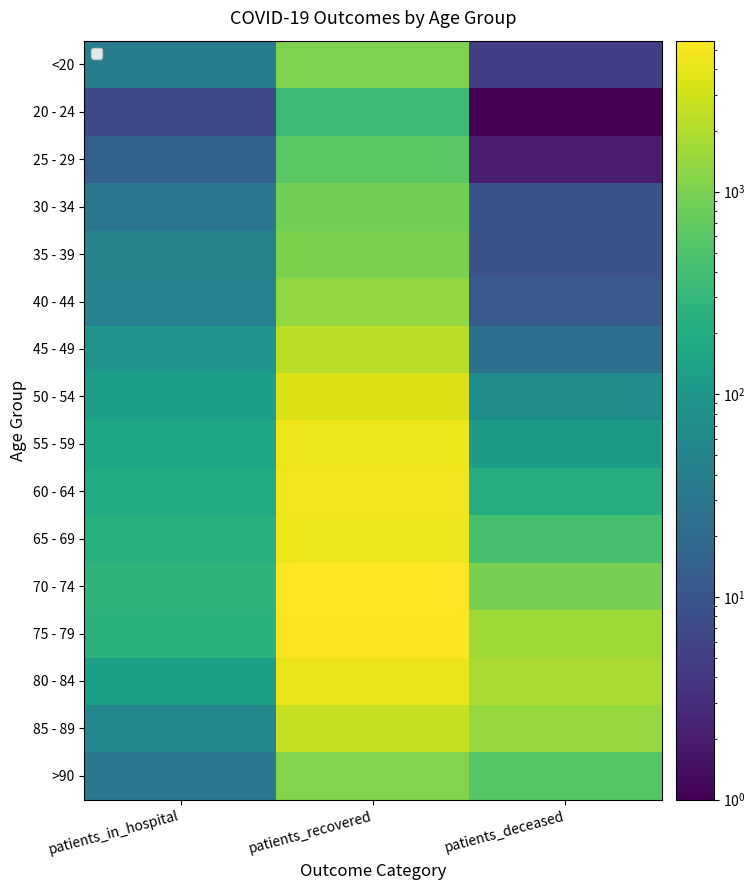

Reading left to right, extract all data points from this chart.

<20: patients_in_hospital=37	patients_recovered=1057	patients_deceased=5
20 - 24: patients_in_hospital=7	patients_recovered=354	patients_deceased=1
25 - 29: patients_in_hospital=14	patients_recovered=616	patients_deceased=2
30 - 34: patients_in_hospital=30	patients_recovered=884	patients_deceased=9
35 - 39: patients_in_hospital=47	patients_recovered=1021	patients_deceased=9
40 - 44: patients_in_hospital=46	patients_recovered=1354	patients_deceased=11
45 - 49: patients_in_hospital=94	patients_recovered=2256	patients_deceased=24
50 - 54: patients_in_hospital=121	patients_recovered=3558	patients_deceased=66
55 - 59: patients_in_hospital=167	patients_recovered=4438	patients_deceased=113
60 - 64: patients_in_hospital=193	patients_recovered=4651	patients_deceased=214
65 - 69: patients_in_hospital=237	patients_recovered=4525	patients_deceased=446
70 - 74: patients_in_hospital=274	patients_recovered=5550	patients_deceased=945
75 - 79: patients_in_hospital=258	patients_recovered=5266	patients_deceased=1597
80 - 84: patients_in_hospital=133	patients_recovered=4276	patients_deceased=1839
85 - 89: patients_in_hospital=56	patients_recovered=2634	patients_deceased=1396
>90: patients_in_hospital=32	patients_recovered=1137	patients_deceased=575